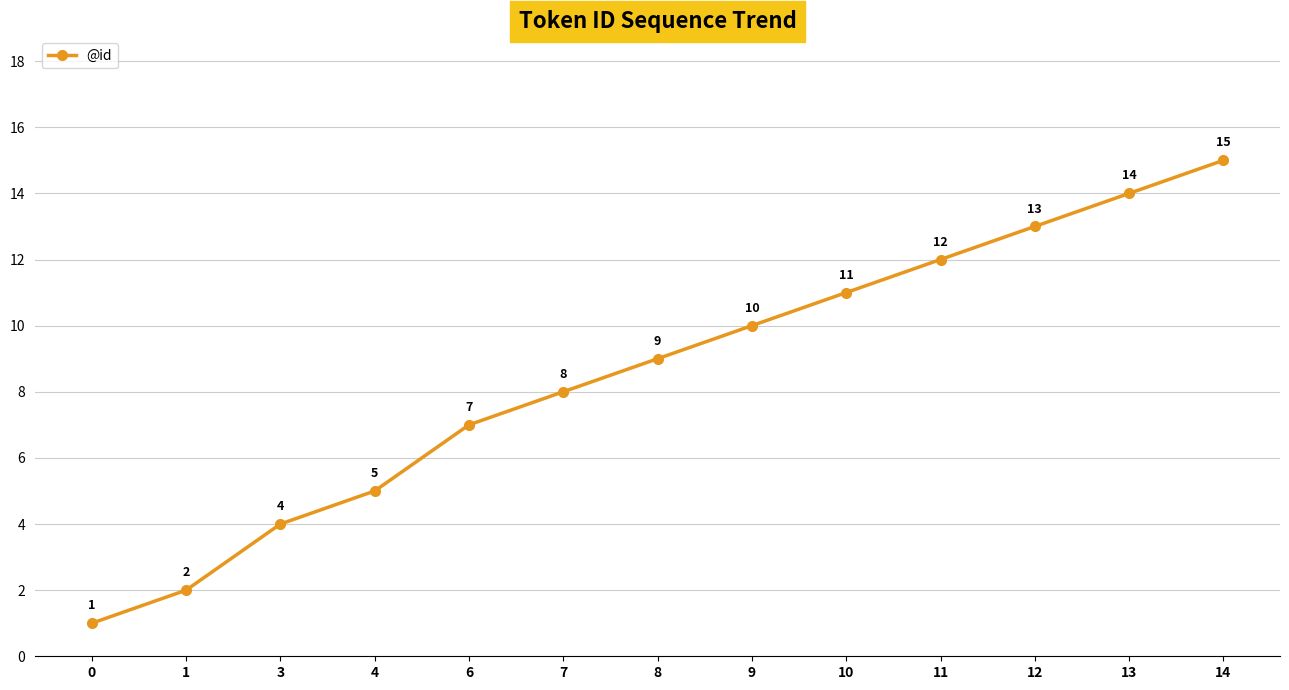

What is the average value?

9